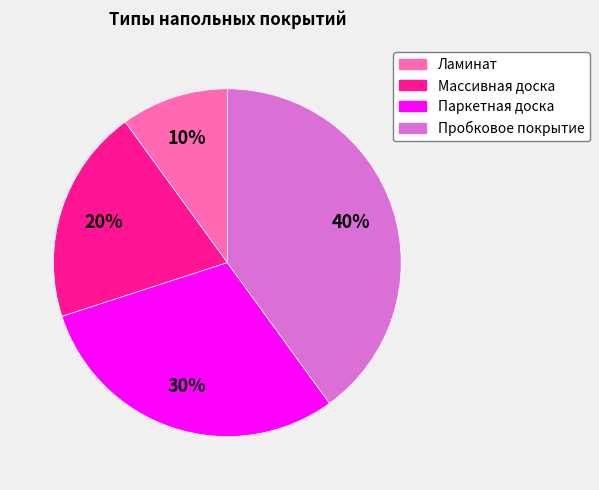

Which slice is the smallest?

Ламинат